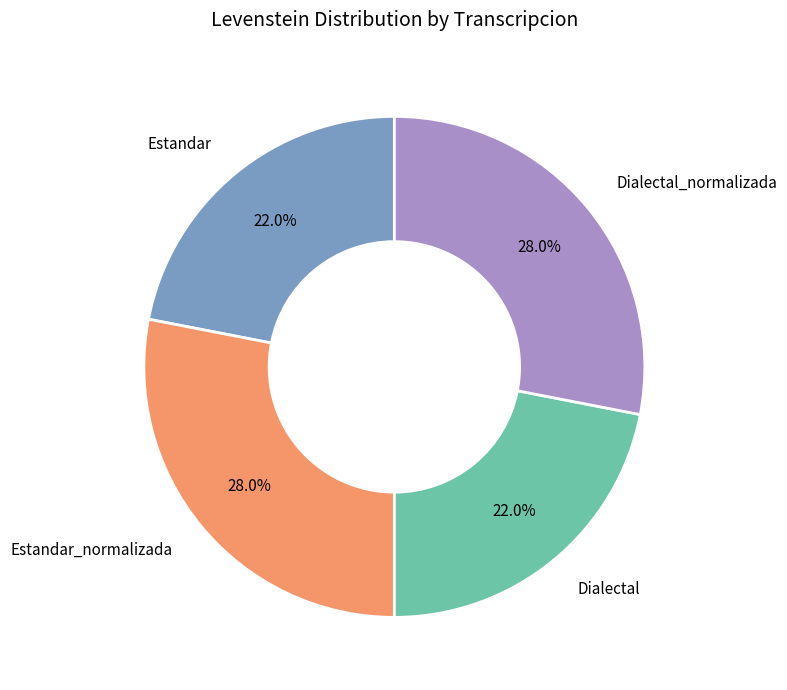

Is there a majority slice in this chart?

No